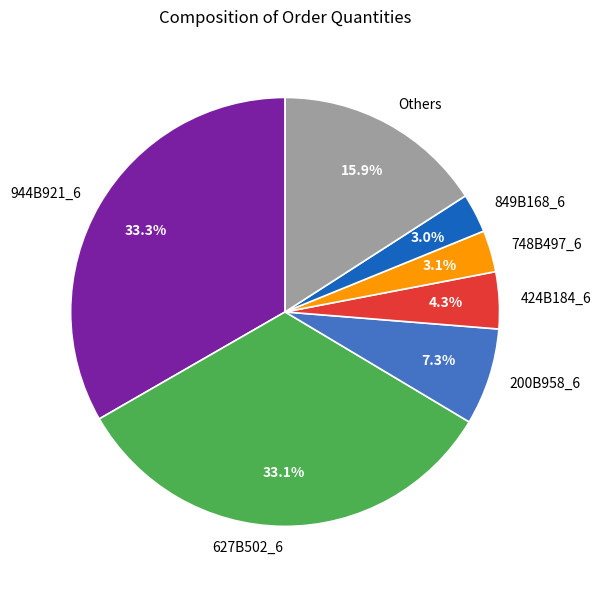

Between 849B168_6 and 424B184_6, which is larger?

424B184_6